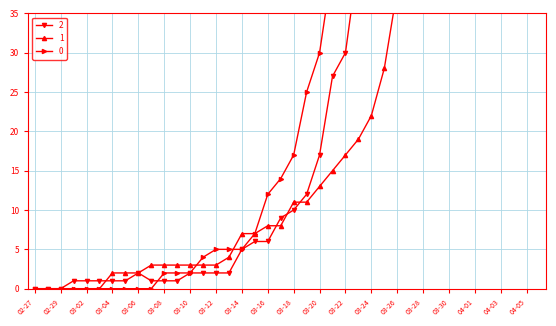

What is the label of the 16th point from the left?

2020-03-13